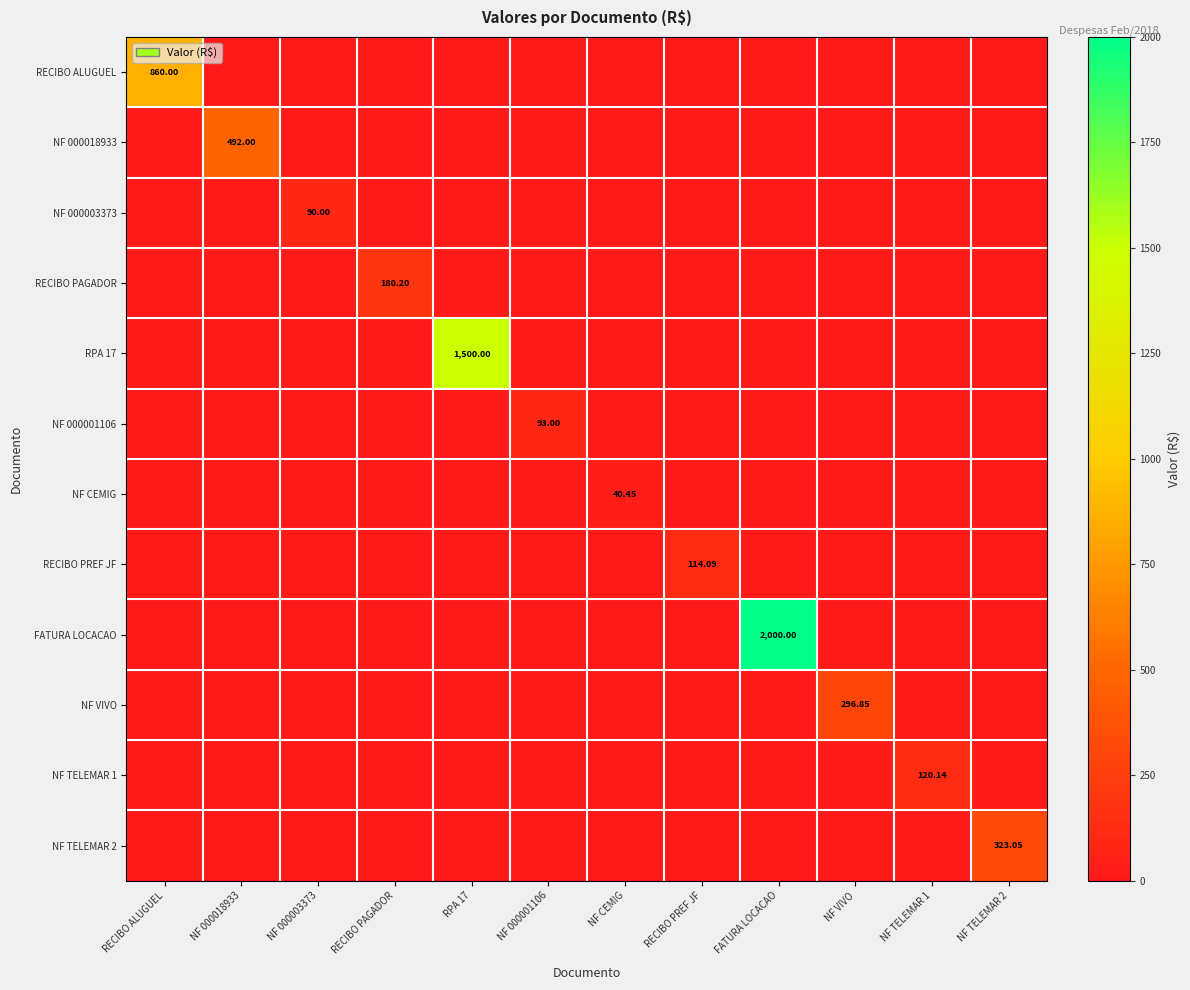

How many values in the NF 000001106 series exceed 0?

1